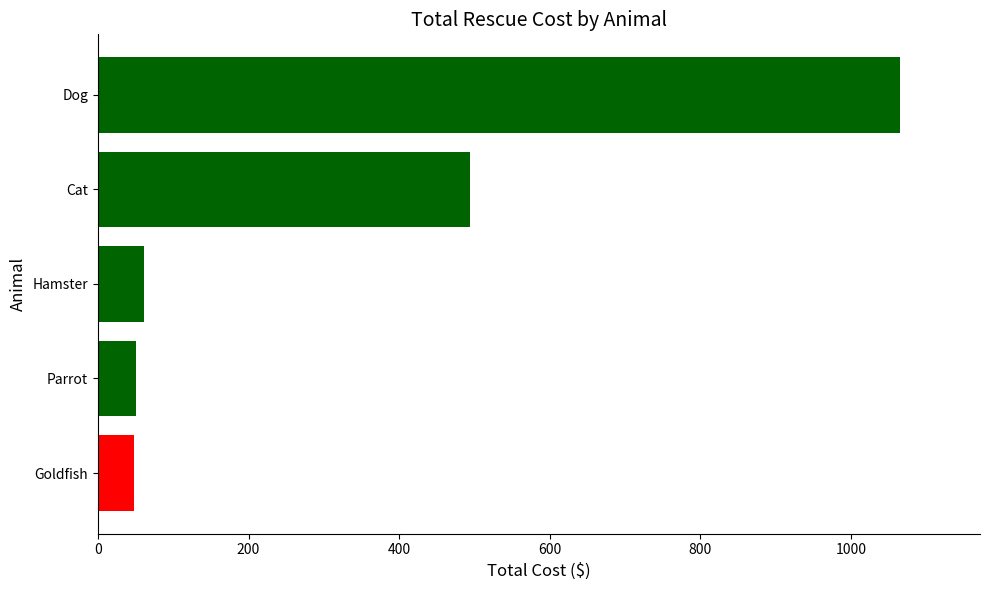

Where is the data nearest to the value 556?

Cat